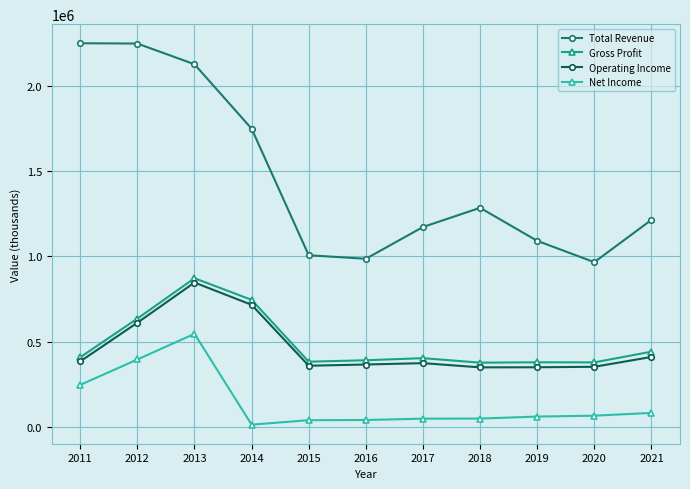

How many data points does each series have?

11